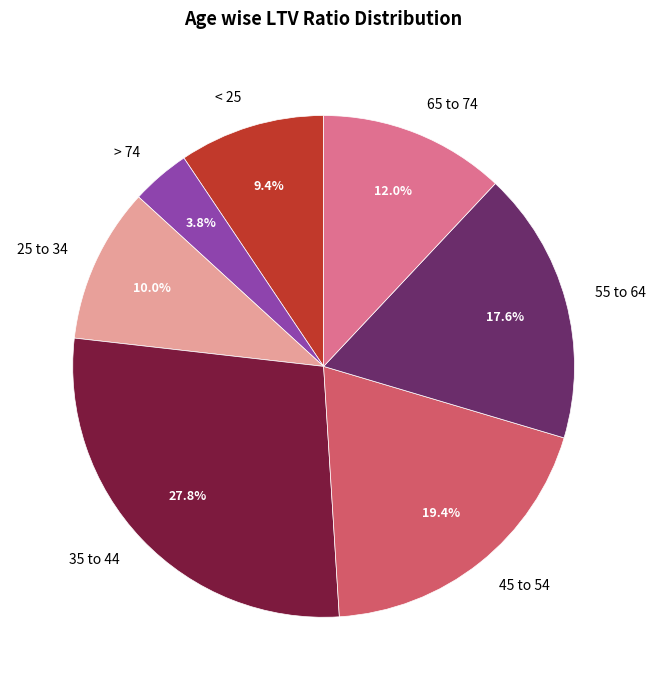

Which slice is the largest?

35 to 44